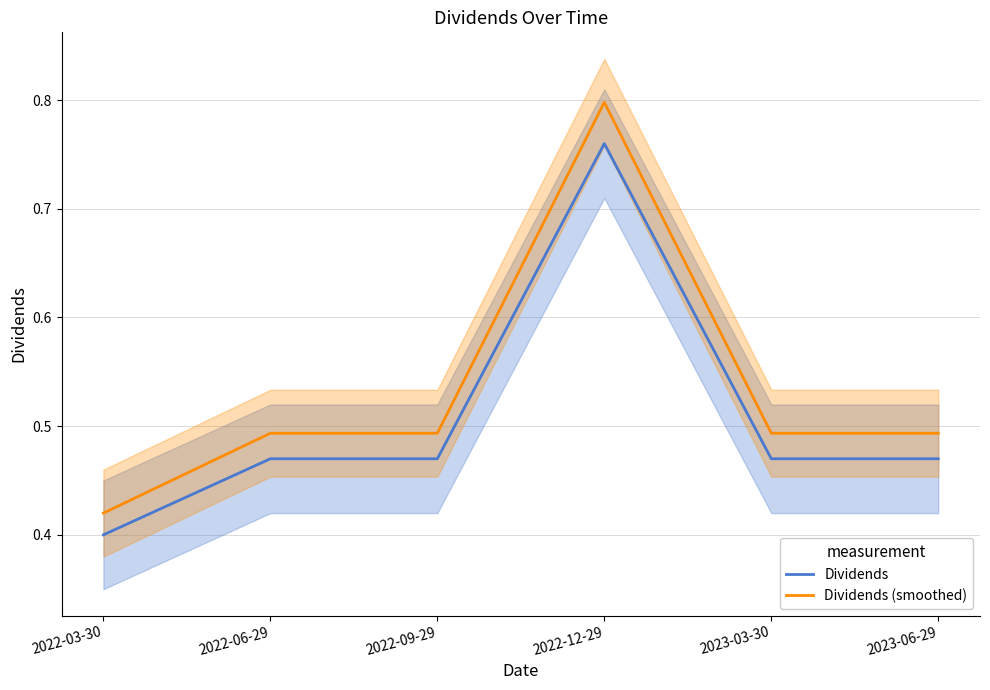

List the series in order of their overall mean, lowest first.

Dividends, Dividends (smoothed)